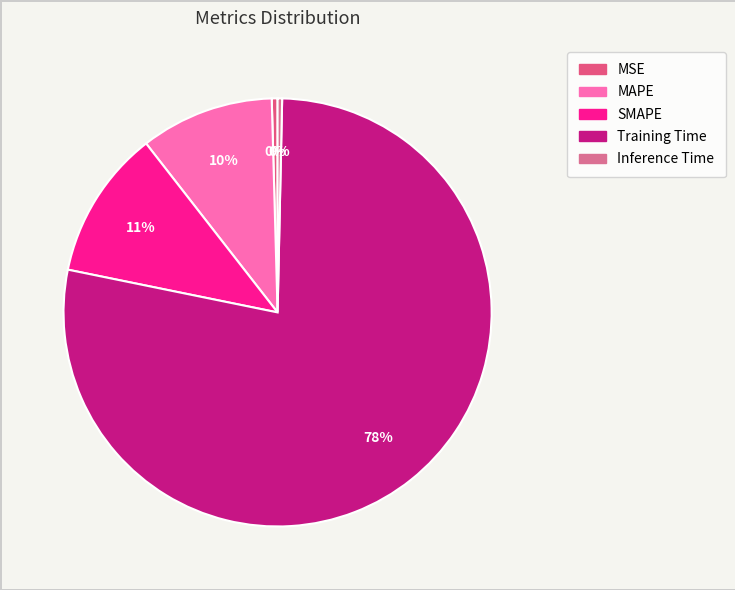

How many slices are in this pie chart?

5